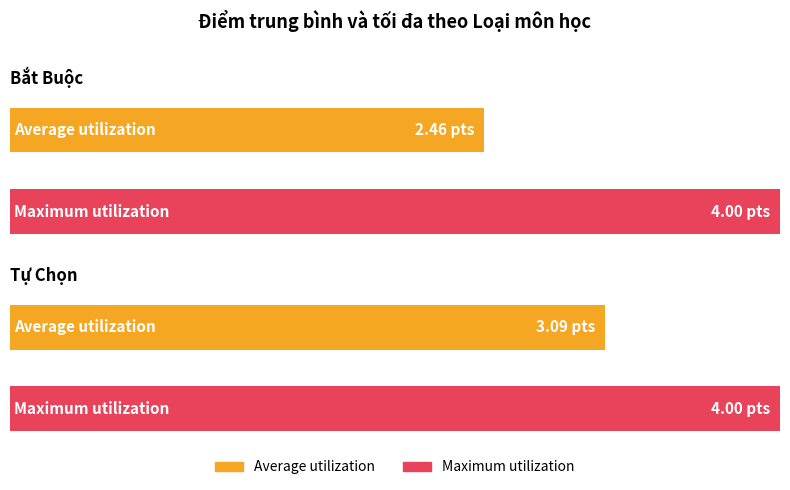

How many bars are there in total?

4